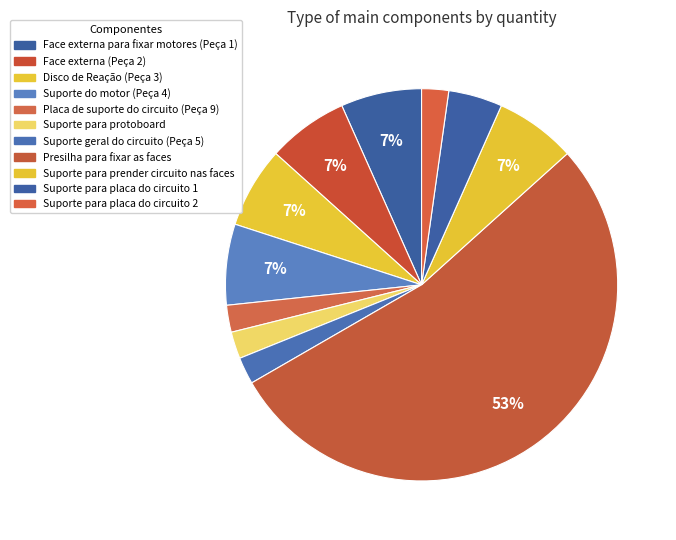

Rank the categories by value from lowest to highest.

Placa de suporte do circuito (Peça 9), Suporte para protoboard, Suporte geral do circuito (Peça 5), Suporte para placa do circuito 2, Suporte para placa do circuito 1, Face externa para fixar motores (Peça 1), Face externa (Peça 2), Disco de Reação (Peça 3), Suporte do motor (Peça 4), Suporte para prender circuito nas faces, Presilha para fixar as faces